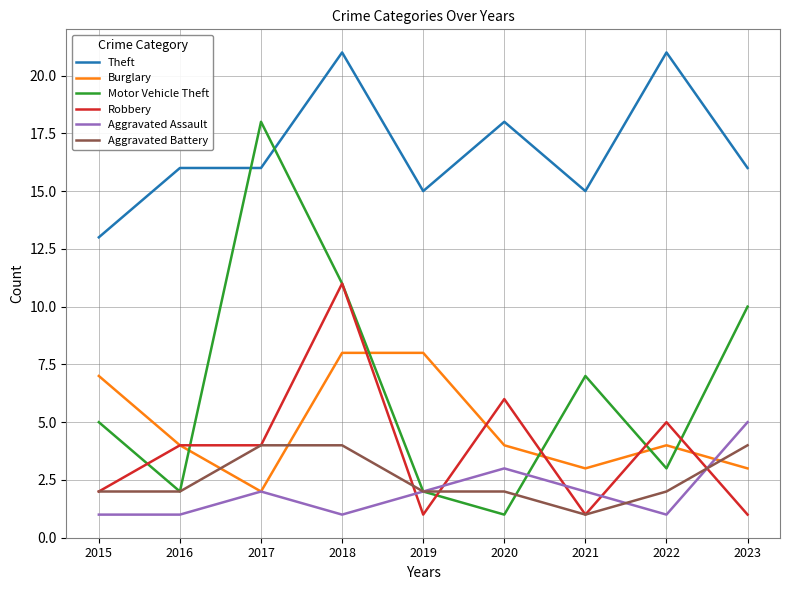

Which series has the widest spread of values?

Motor Vehicle Theft